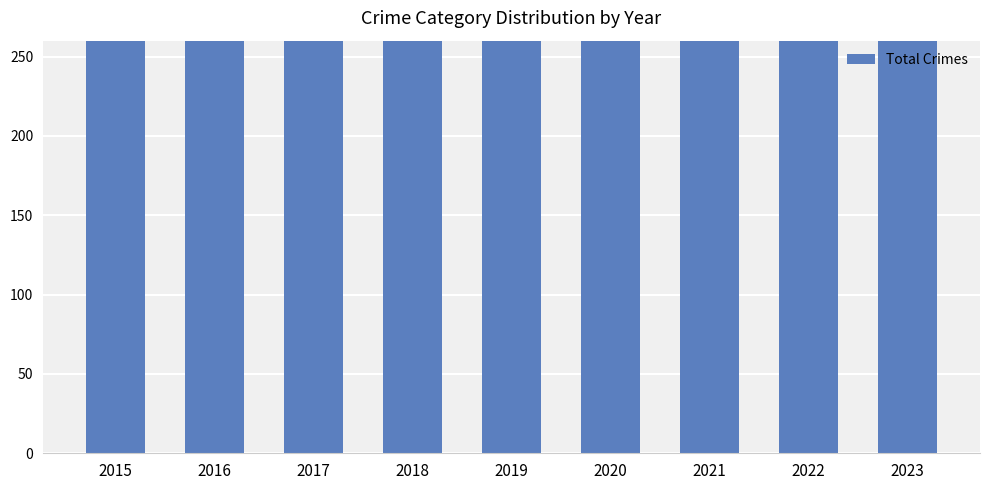

Are the bars horizontal?

No